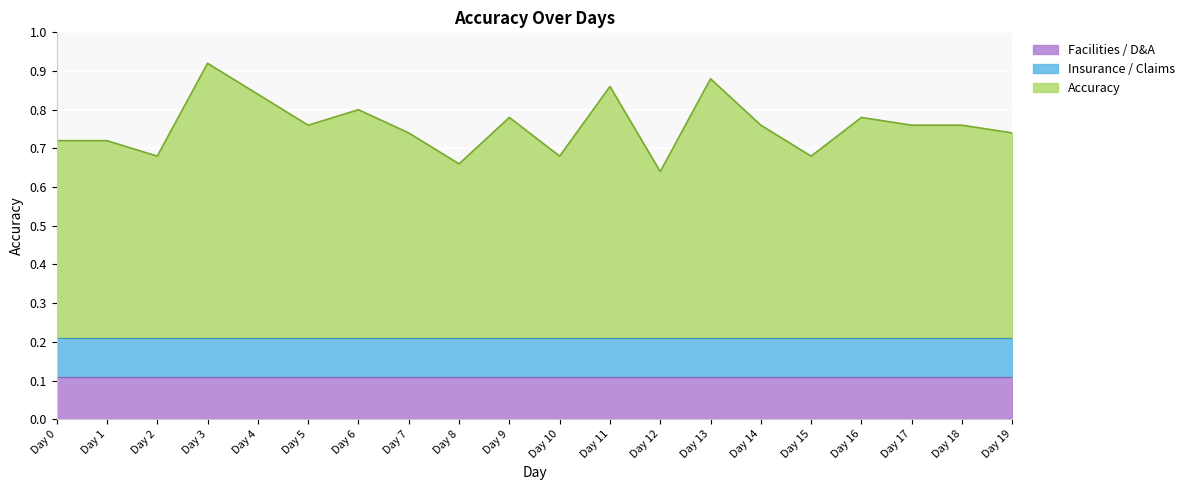

True or false: there are more than 0 points higher than both neighbors.

True